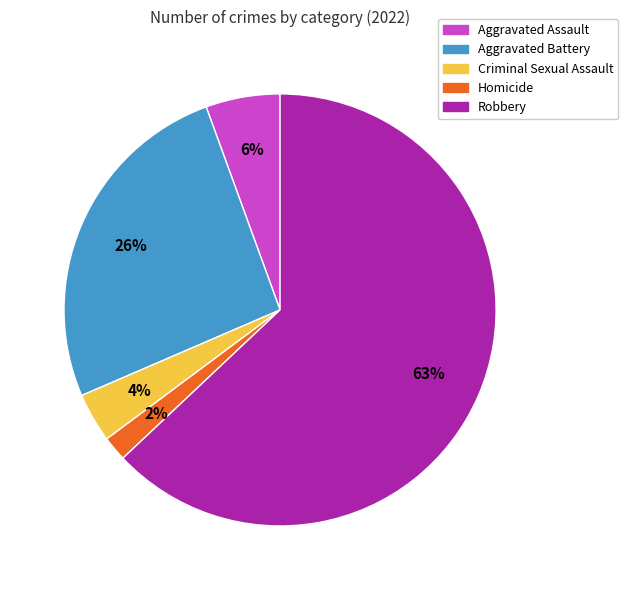

Which slice represents more than half of the pie?

Robbery